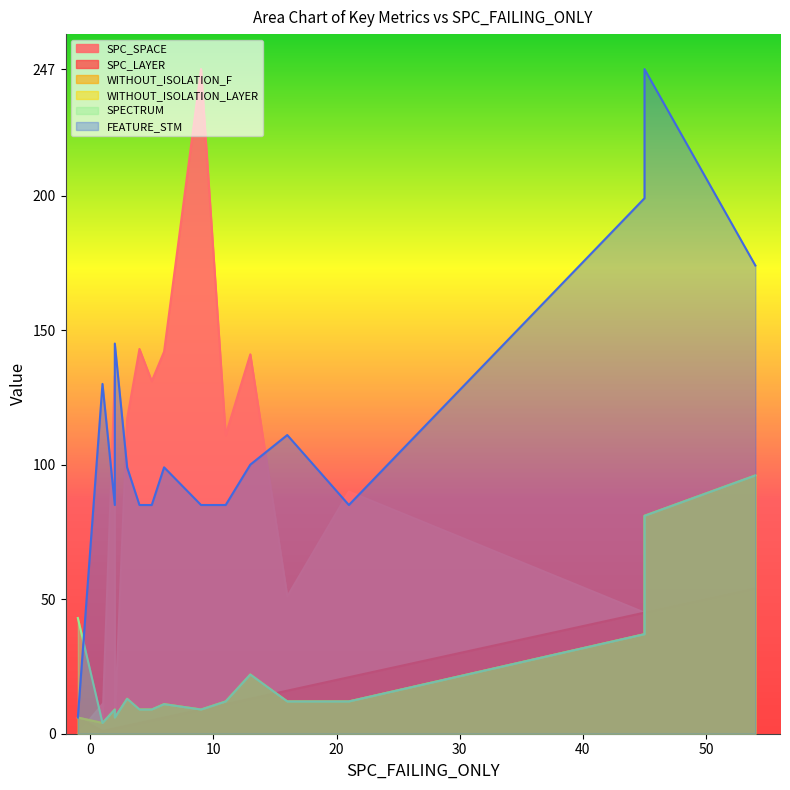

What is the sum of all FEATURE_STM values?

2455